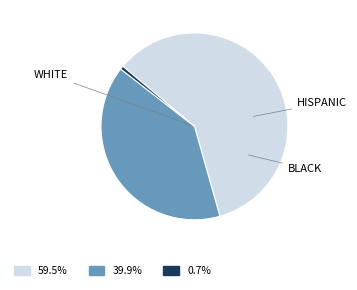

How many segments does this pie chart have?

3